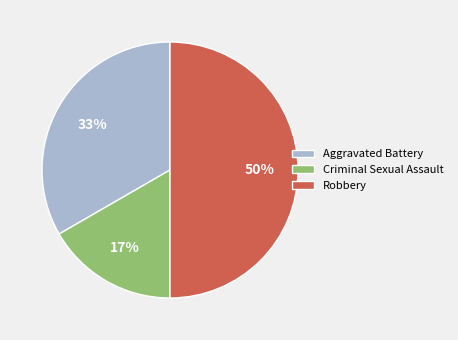

Does Criminal Sexual Assault account for over 50% of the chart?

No